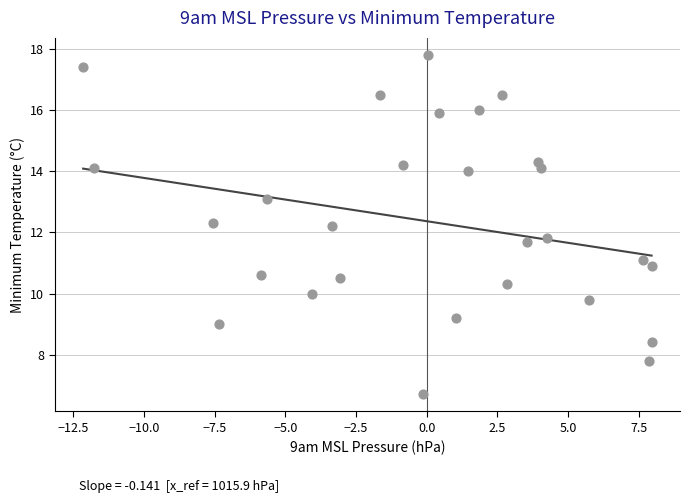

What is the range of X values (max minus min)?

20.1